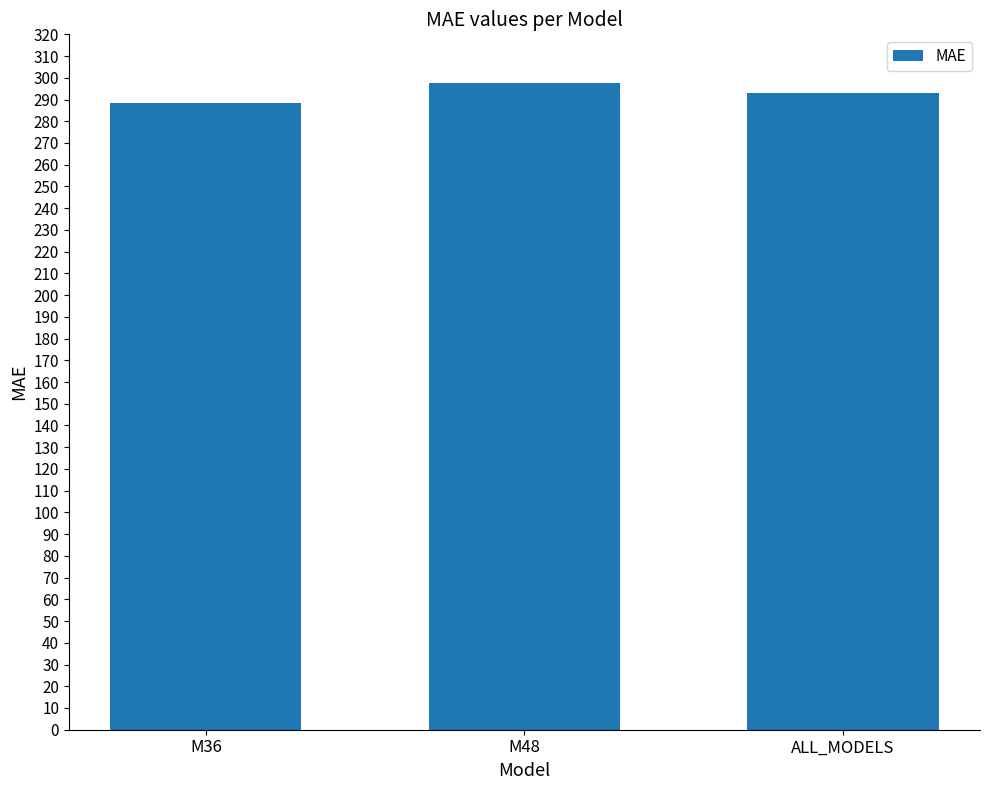

Between M36 and M48, which is larger?

M48